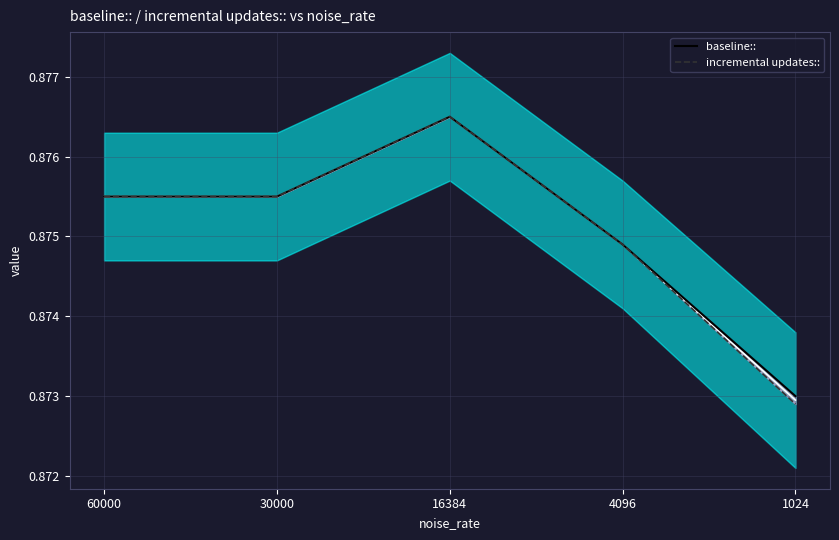

True or false: incremental updates:: and baseline:: intersect in this chart.

False